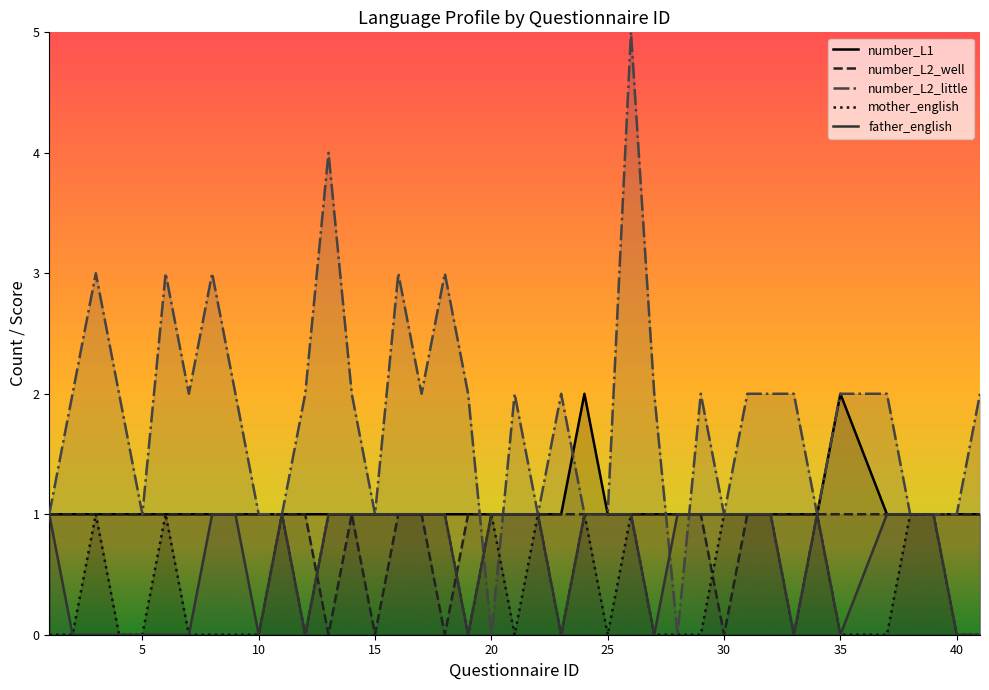

How many lines are shown in the chart?

5